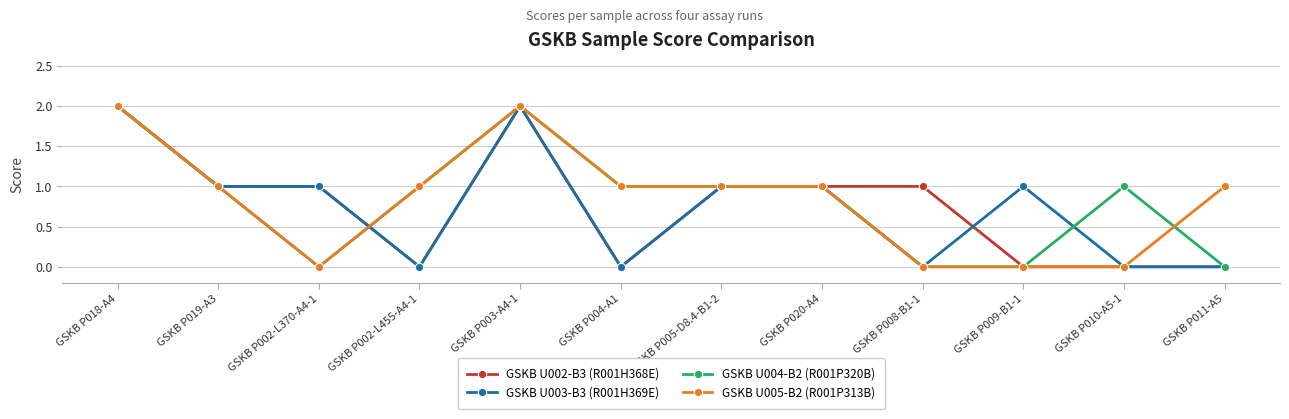

What is the greatest value displayed?

2